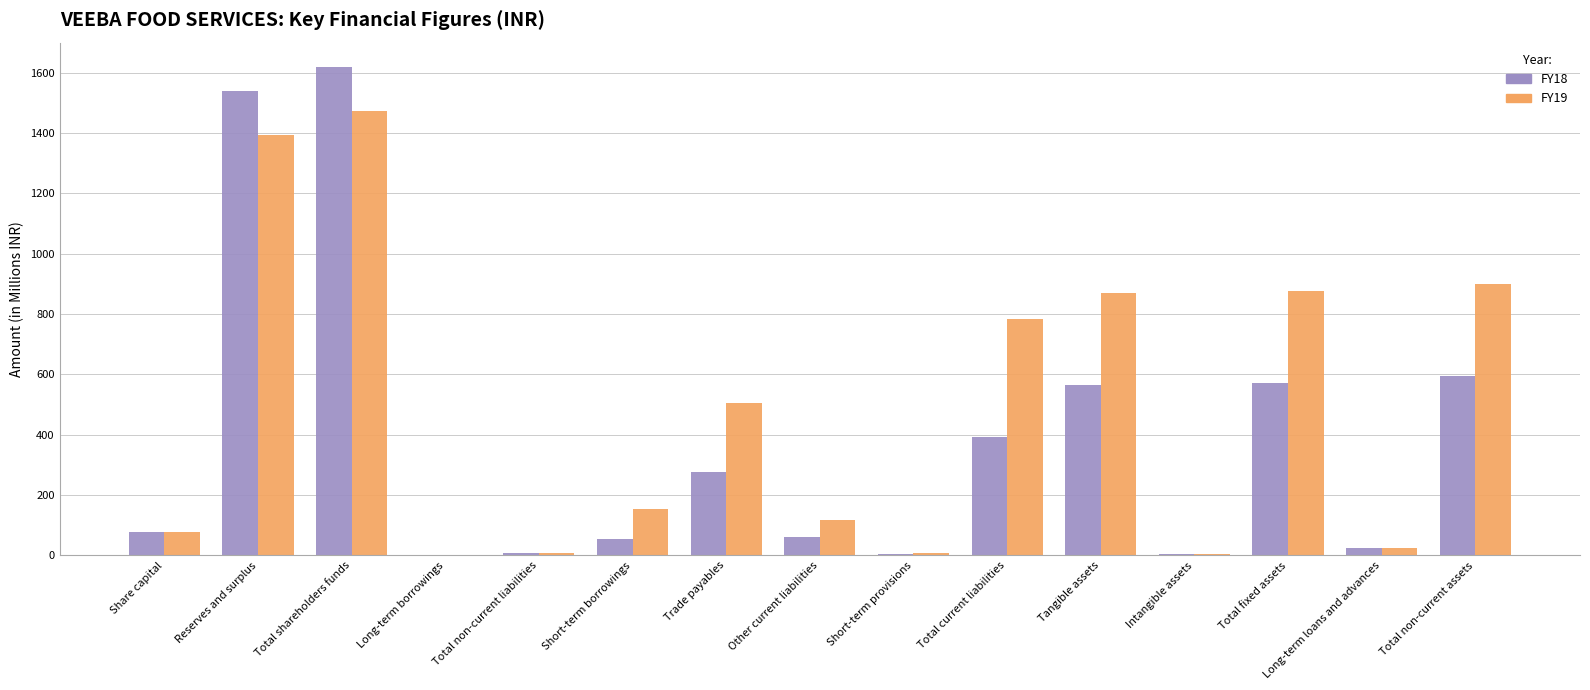

The value of FY19 at Other current liabilities is 117.1. True or false?

True